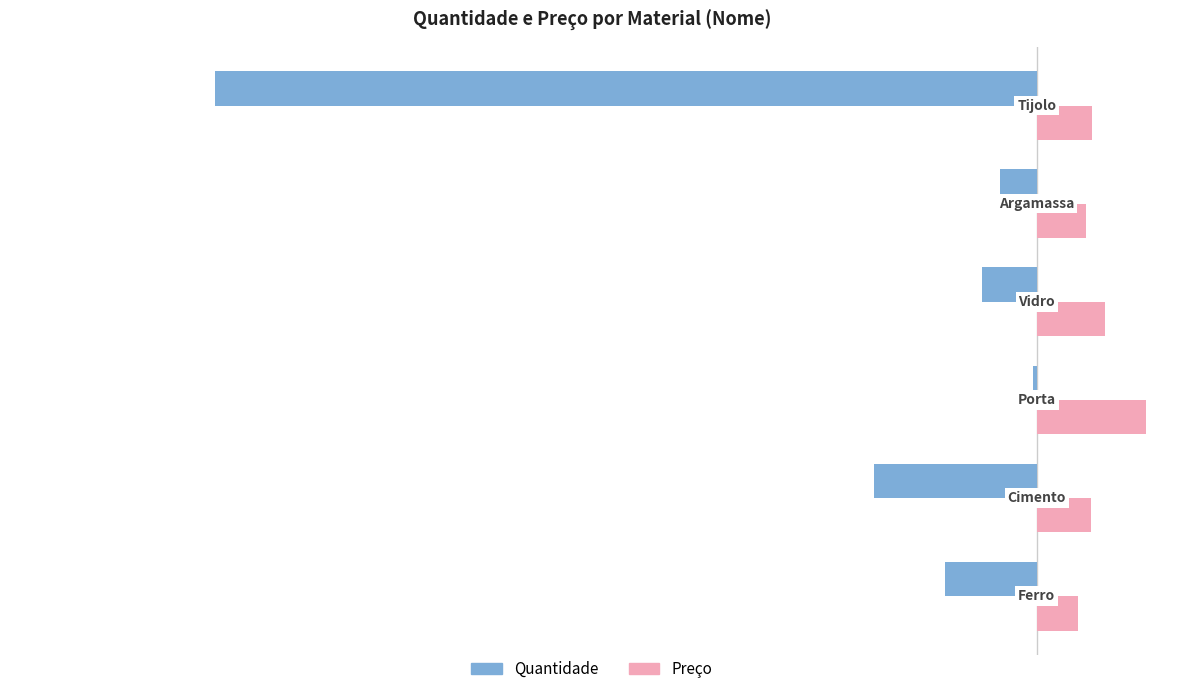

Count the number of categories in the chart.

6